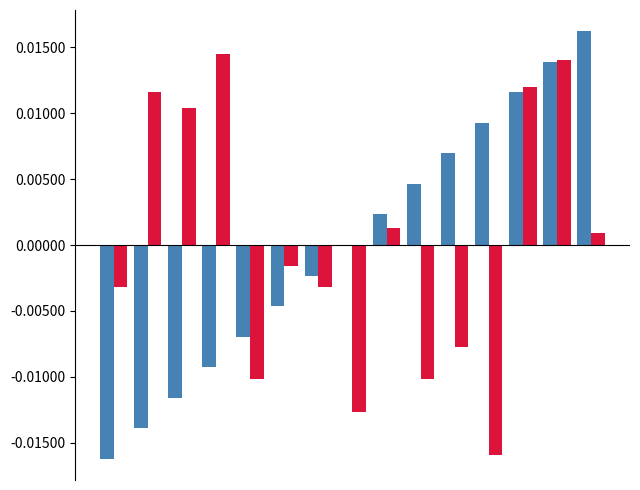

Are the bars horizontal?

No